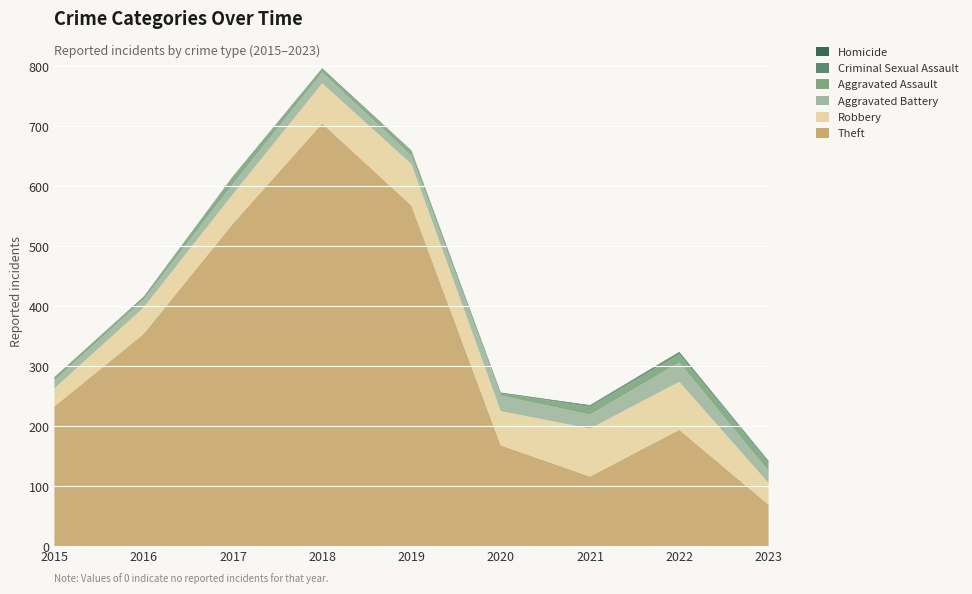

Reading left to right, transcribe all the data shown in this chart.

Theft: 2015=233	2016=354	2017=538	2018=705	2019=568	2020=168	2021=116	2022=194	2023=69
Robbery: 2015=30	2016=44	2017=49	2018=67	2019=69	2020=57	2021=80	2022=80	2023=36
Aggravated Battery: 2015=13	2016=13	2017=17	2018=18	2019=14	2020=26	2021=23	2022=32	2023=20
Aggravated Assault: 2015=6	2016=3	2017=12	2018=5	2019=8	2020=4	2021=13	2022=14	2023=14
Criminal Sexual Assault: 2015=0	2016=2	2017=1	2018=2	2019=1	2020=0	2021=2	2022=4	2023=2
Homicide: 2015=0	2016=0	2017=0	2018=0	2019=0	2020=1	2021=1	2022=0	2023=1